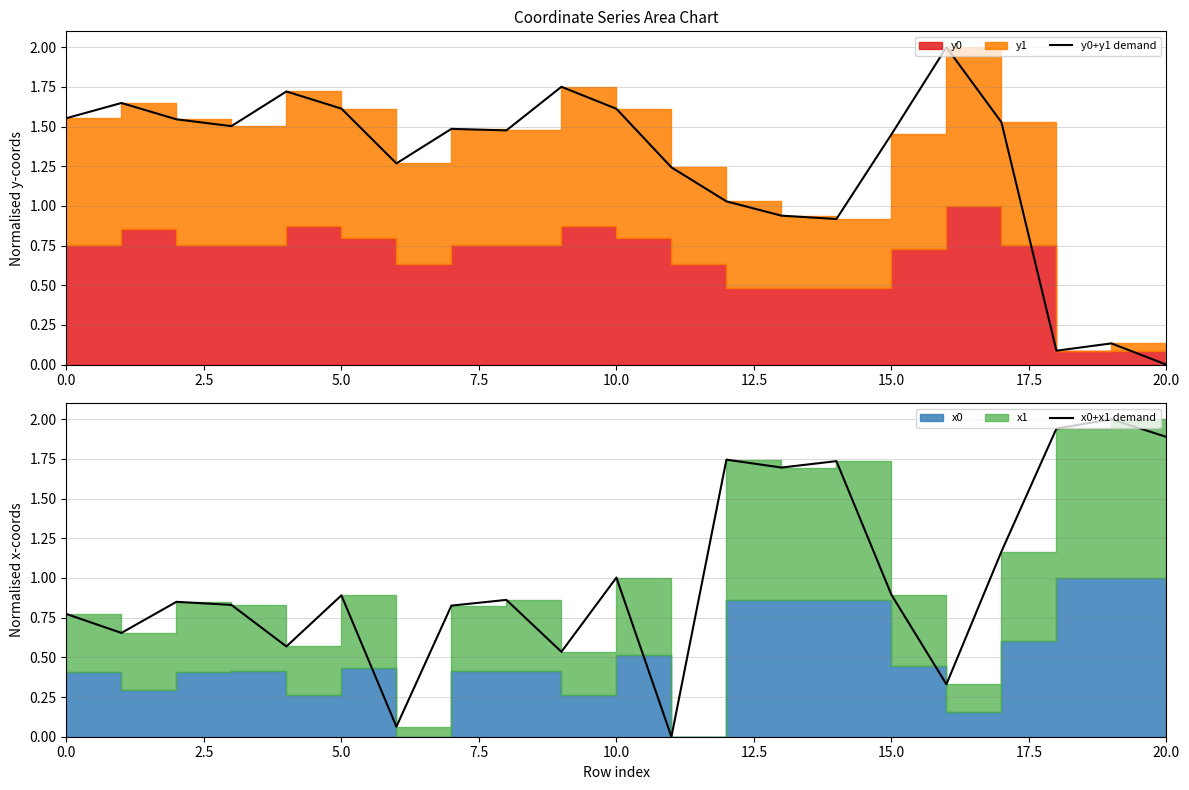

True or false: x0+x1 demand and y0+y1 demand intersect in this chart.

True